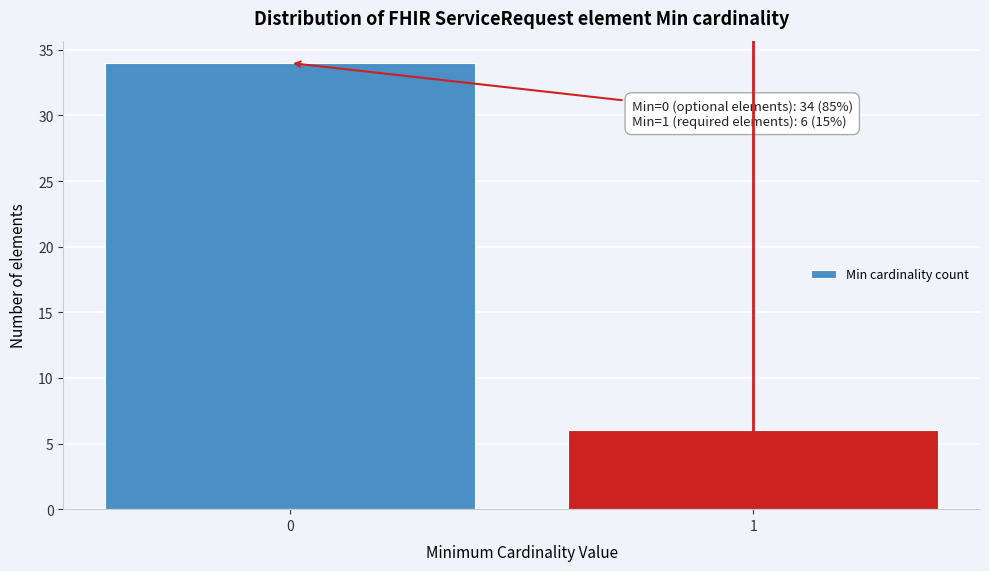

Reading right to left, list all the values displayed in this chart.

6	34